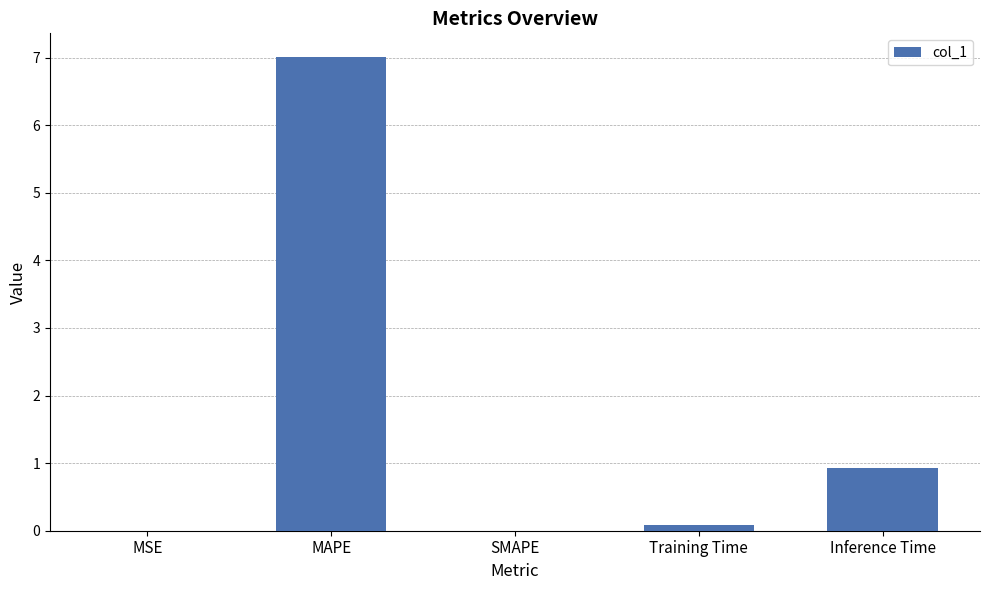

How many distinct data groups are displayed?

1